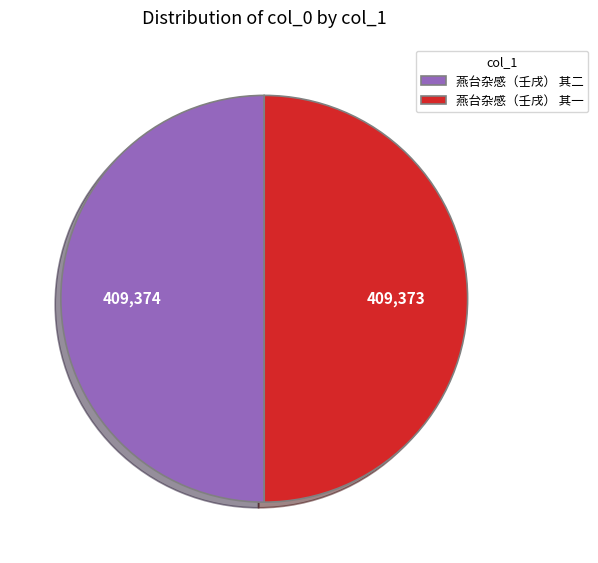

Combined, do 燕台杂感（壬戌） 其一 and 燕台杂感（壬戌） 其二 account for over 50%?

Yes